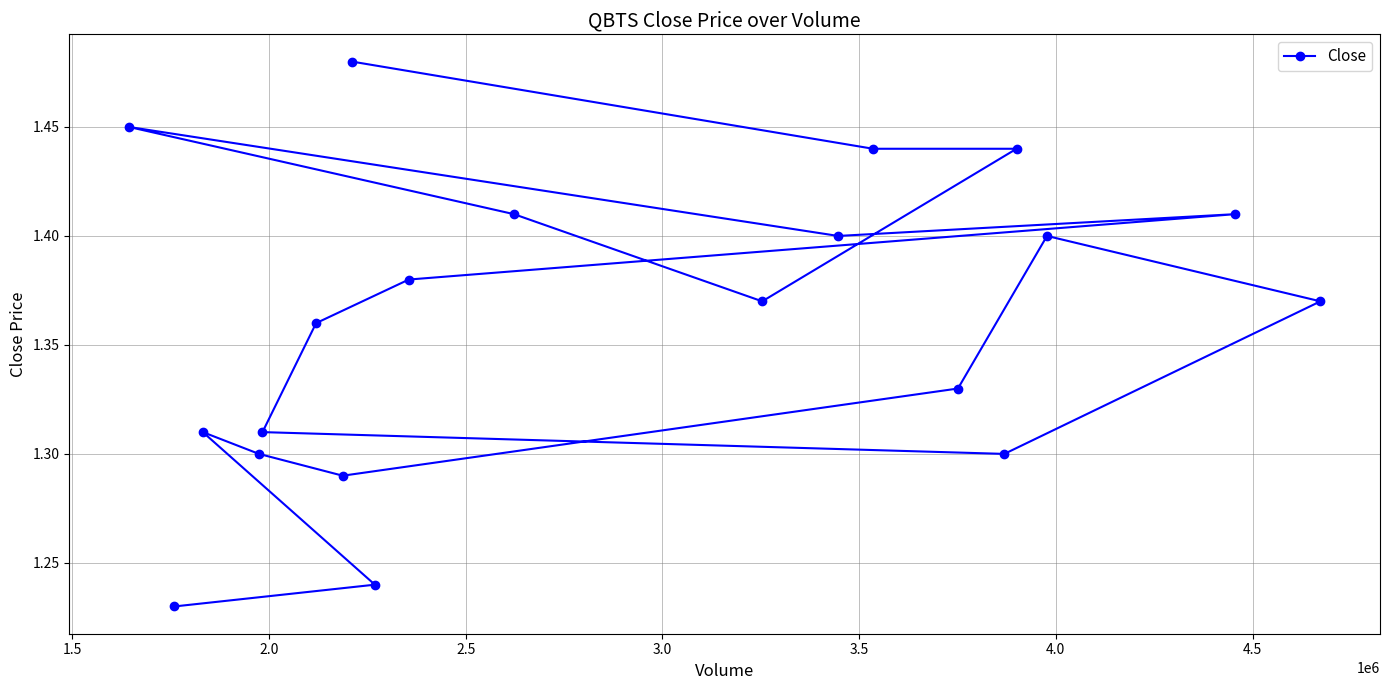

Count the values in the range 1 to 2.

20